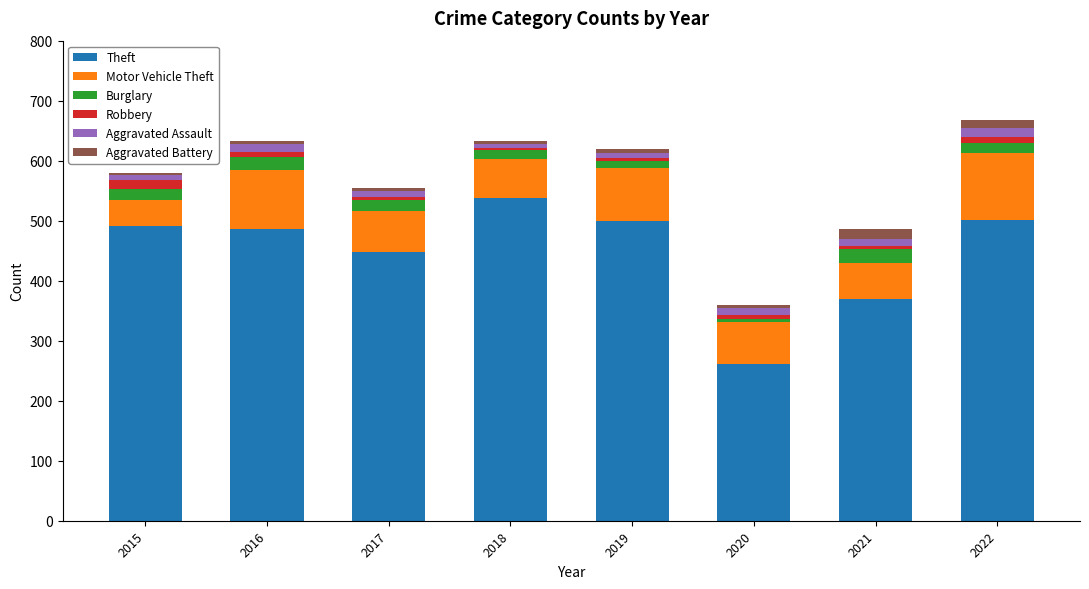

What is the difference between the maximum and minimum values in the Theft series?

276